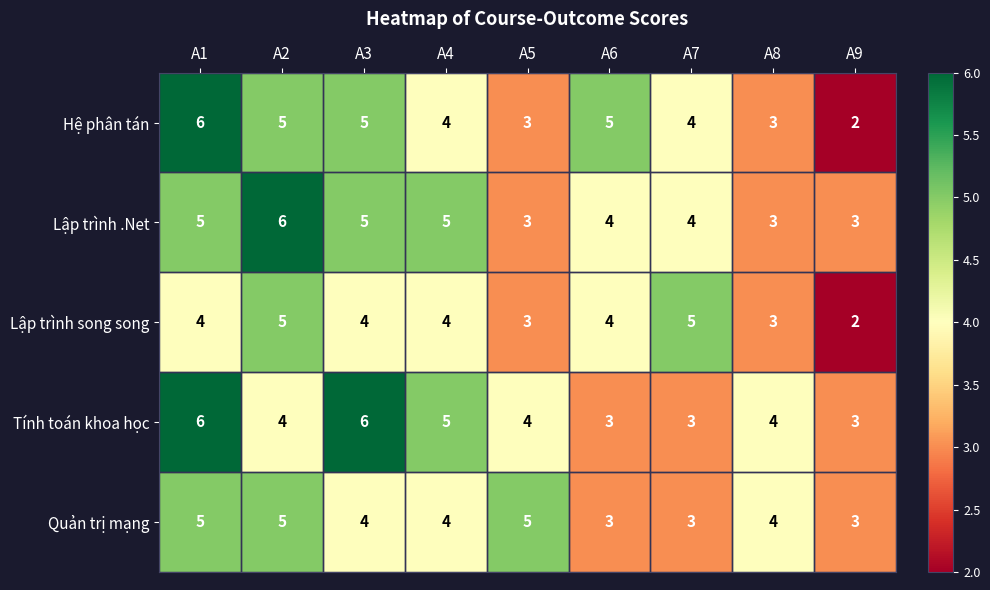

What is the difference between the maximum and second lowest values in the Hệ phân tán series?

3